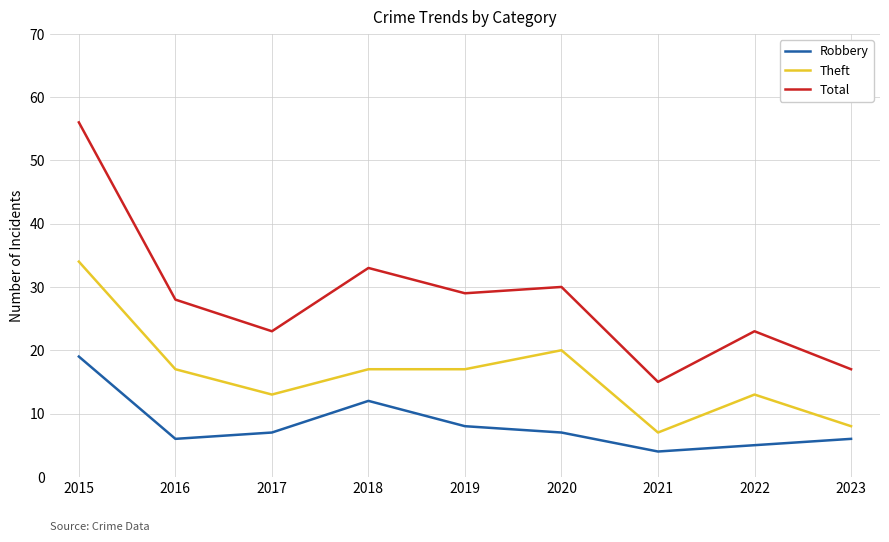

Rank the series at 2019 from highest to lowest value.

Total, Theft, Robbery